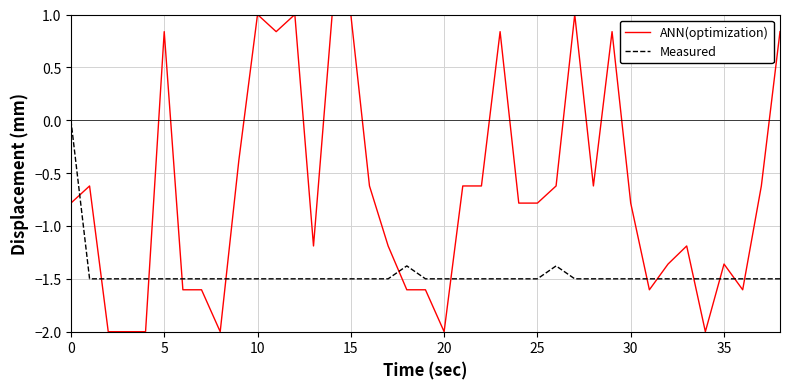

What is the difference between the maximum and minimum values in the ANN(optimization) series?

3.0